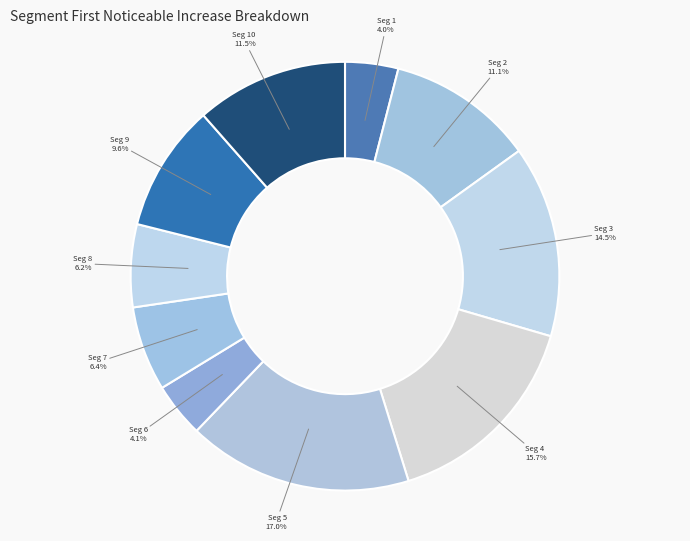

Rank the categories by value from lowest to highest.

signal segment 1, signal segment 6, signal segment 8, signal segment 7, signal segment 9, signal segment 2, signal segment 10, signal segment 3, signal segment 4, signal segment 5